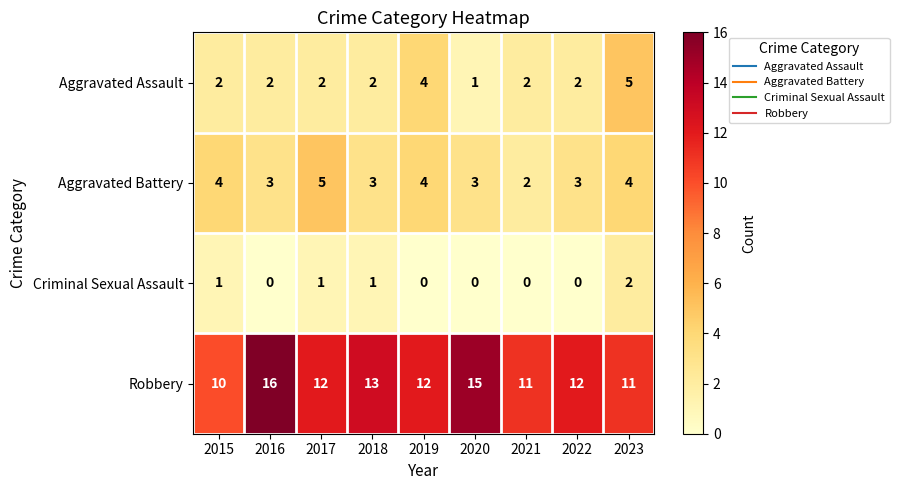

How many series are shown in this chart?

4